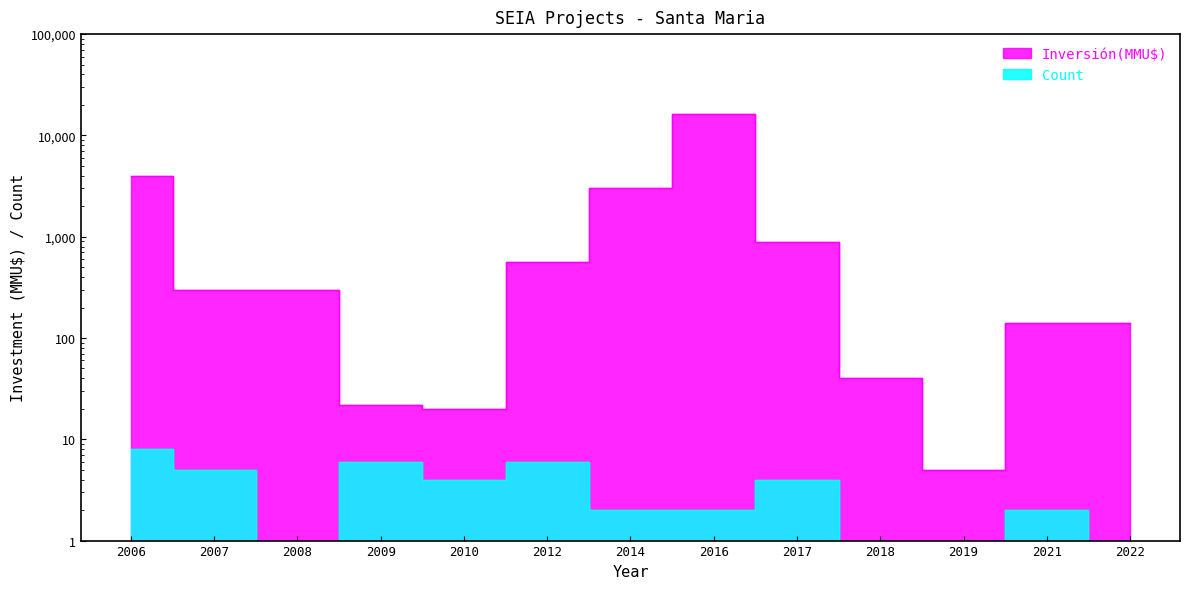

What are all the series names shown in the legend?

Inversion(MMU$), Count